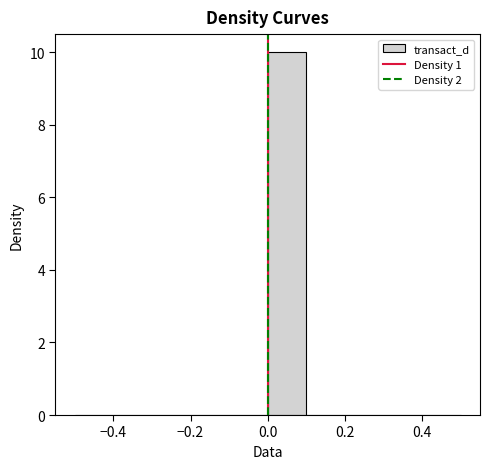

Reading left to right, transcribe this chart: for each bar, give the range it covers on the x-axis and its height. The values are not printed on the chart, so give them approximately, as read against the axis.

-0.5 to -0.4: 0
-0.4 to -0.3: 0
-0.3 to -0.2: 0
-0.2 to -0.1: 0
-0.1 to 0.0: 0
0.0 to 0.1: 10
0.1 to 0.2: 0
0.2 to 0.3: 0
0.3 to 0.4: 0
0.4 to 0.5: 0